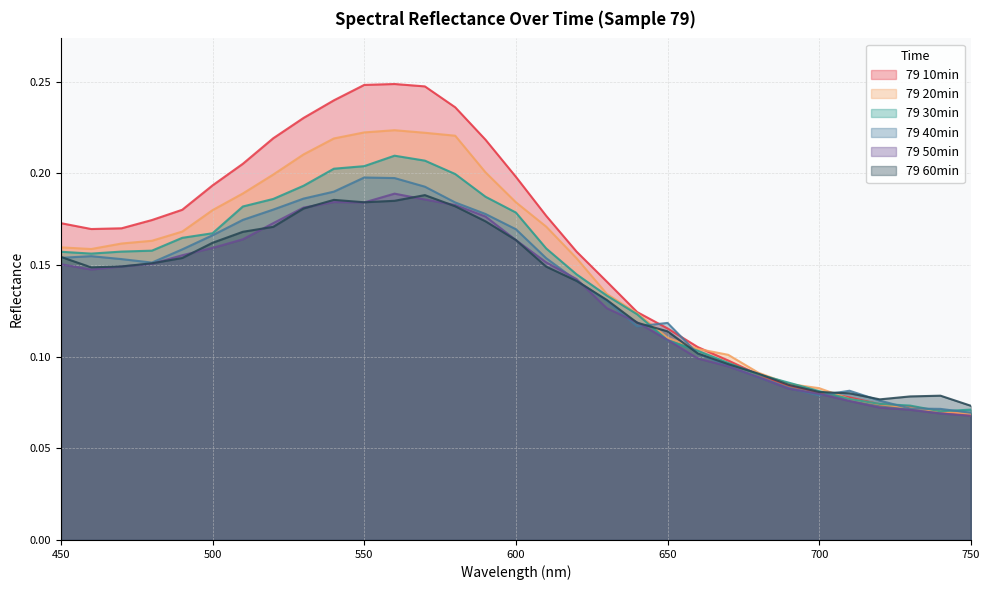

List the series in order of their peak value, highest first.

79 10min, 79 20min, 79 30min, 79 40min, 79 50min, 79 60min